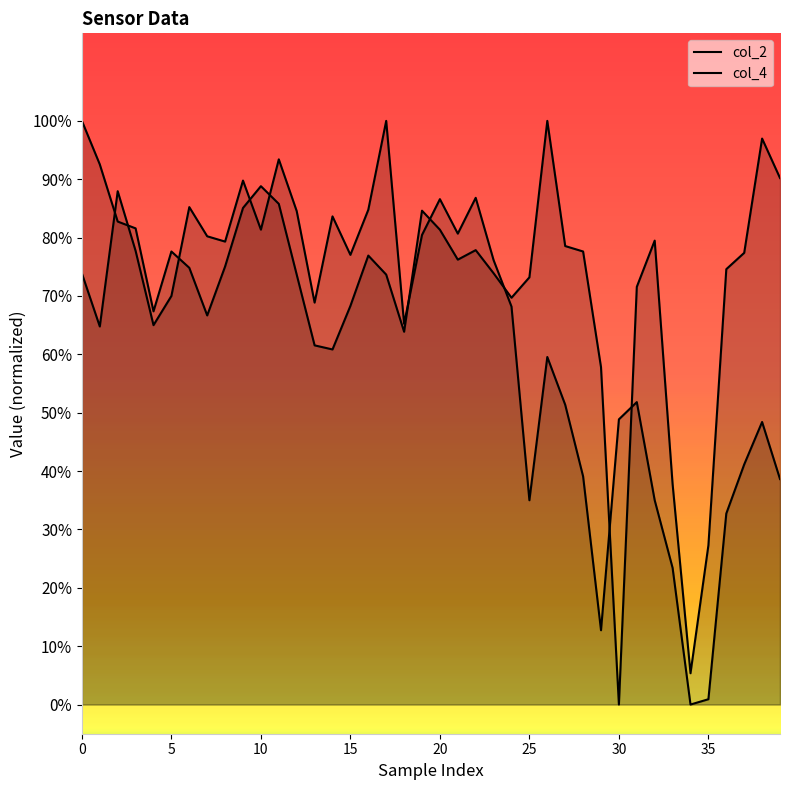

What is the label of the 11th point from the left?

10